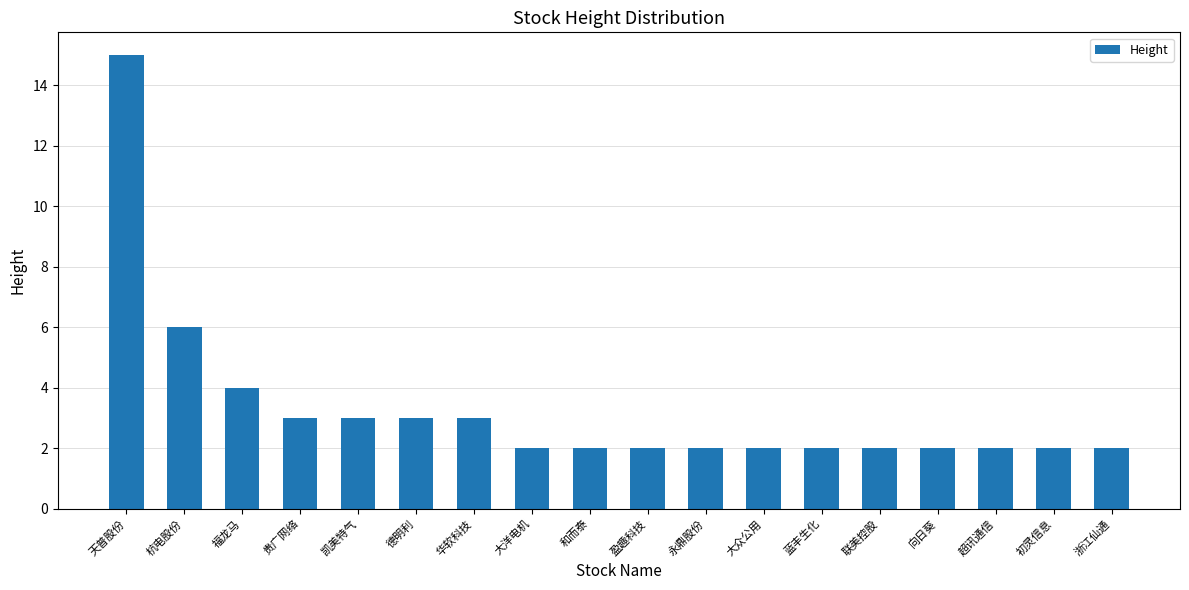

How many data points does each series have?

18